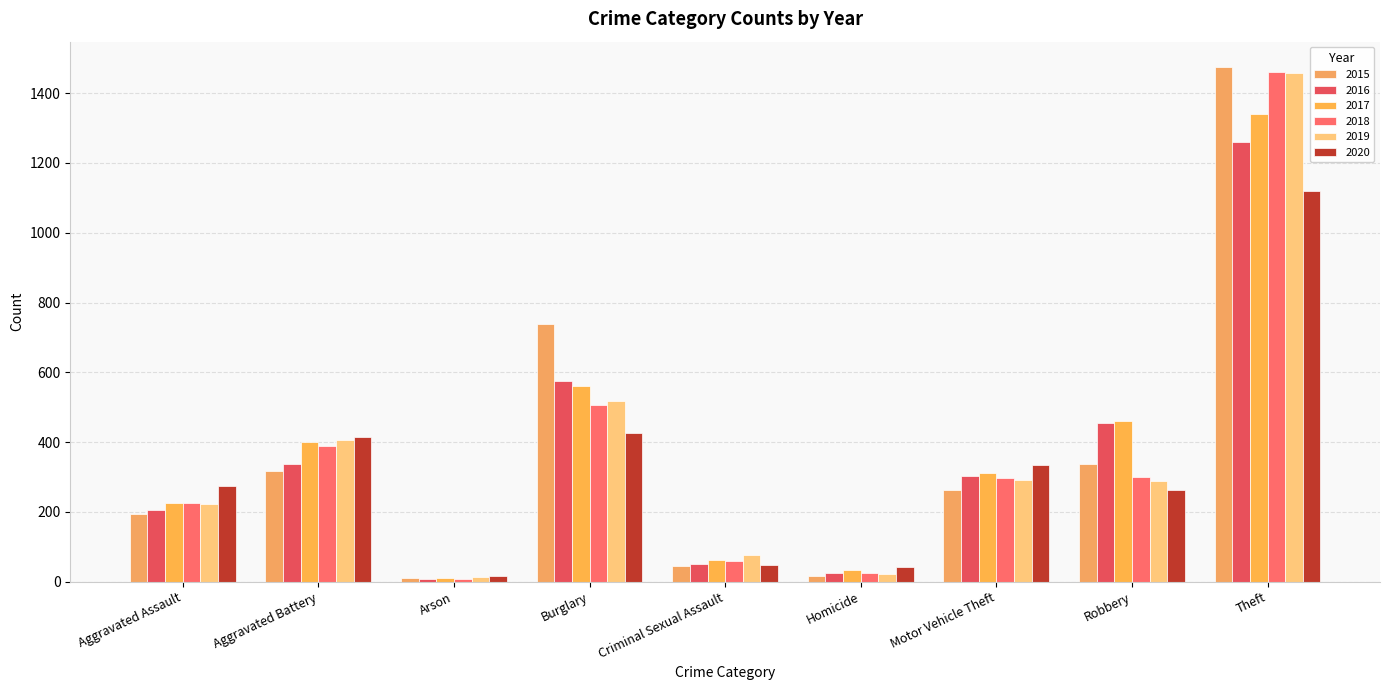

At which label does 2020 reach its peak?

Theft